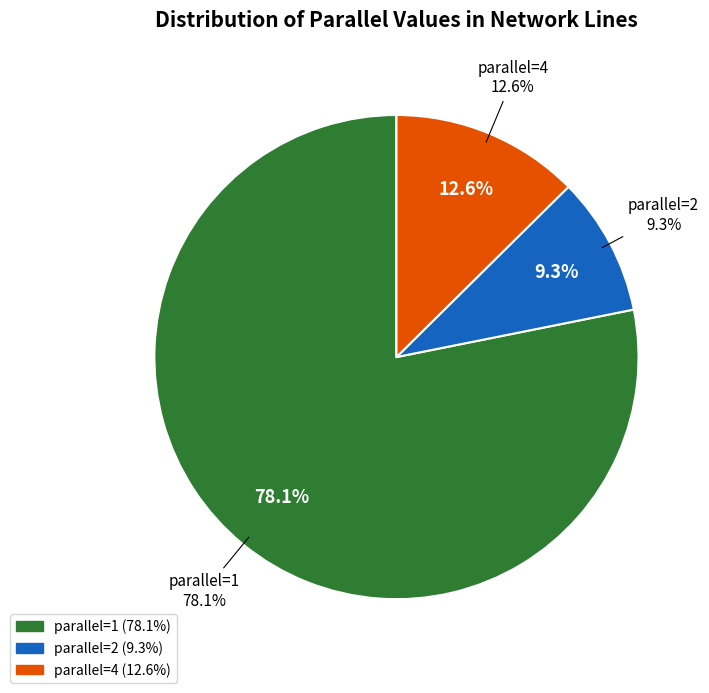

How many segments does this pie chart have?

3